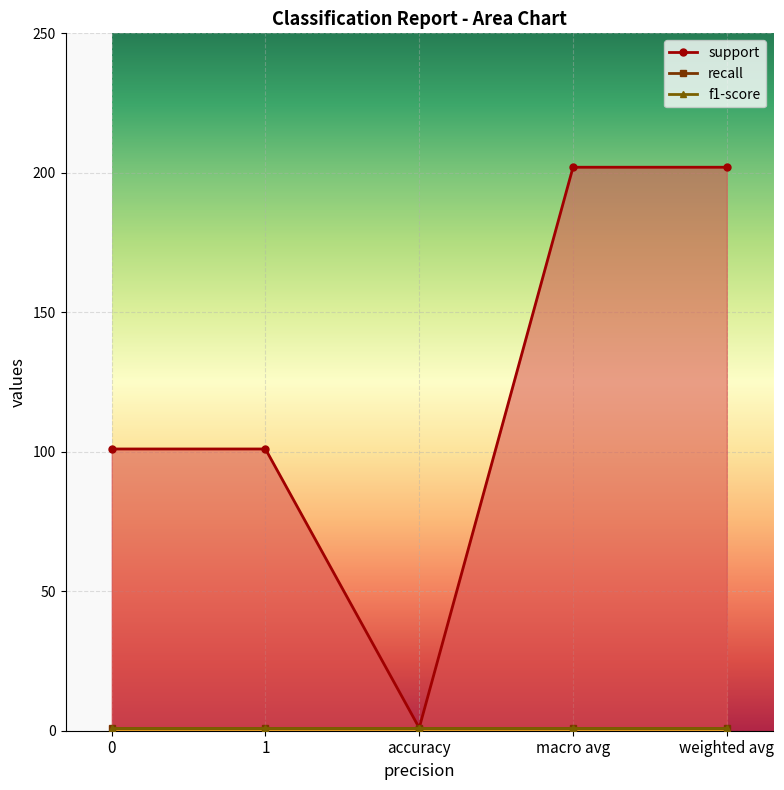

True or false: support and recall cross at least once.

False